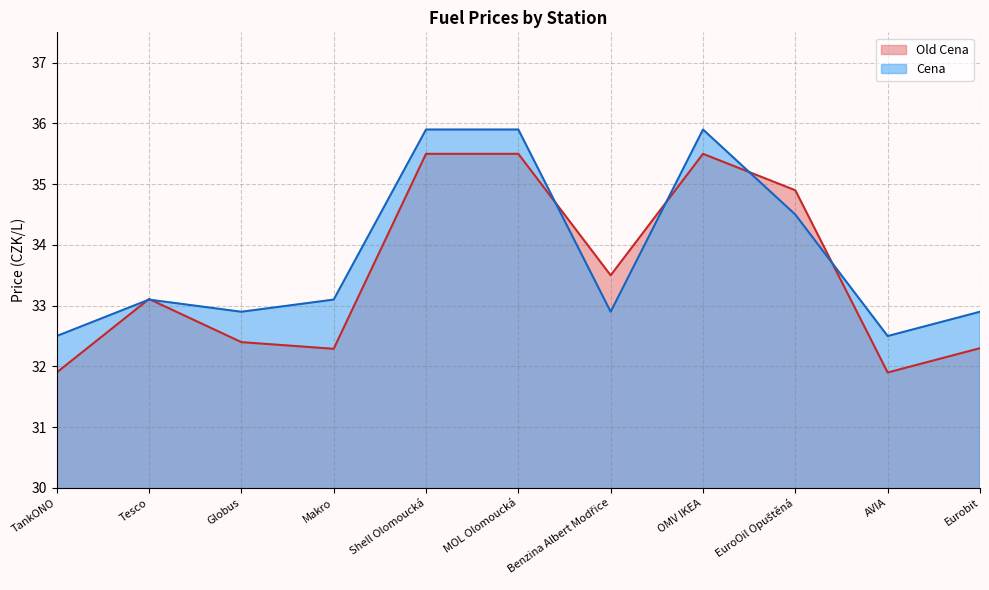

Where is Old Cena nearest to the value 33?

Tesco